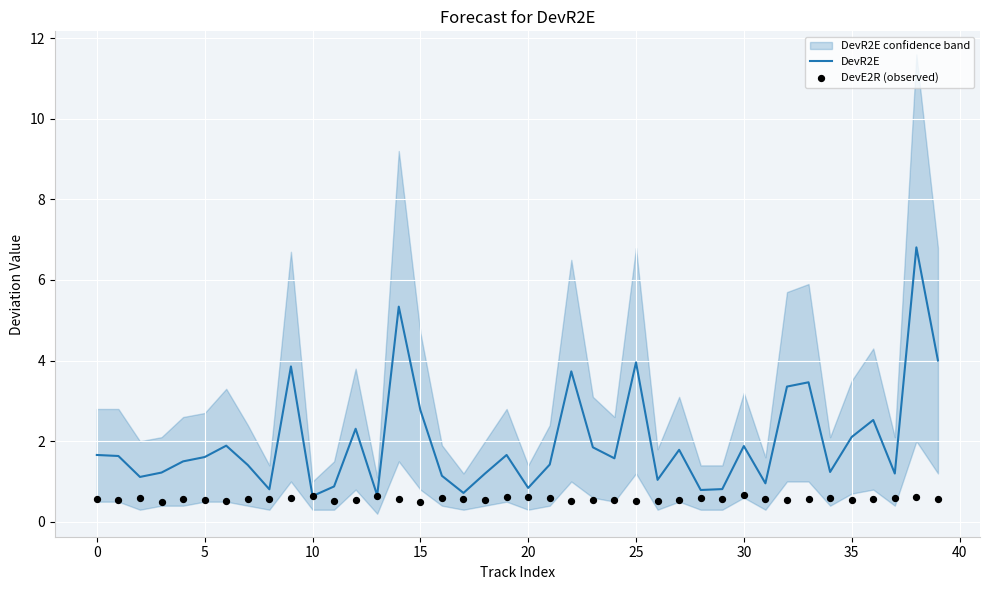

Which series reaches the maximum Y coordinate?

DevR2E